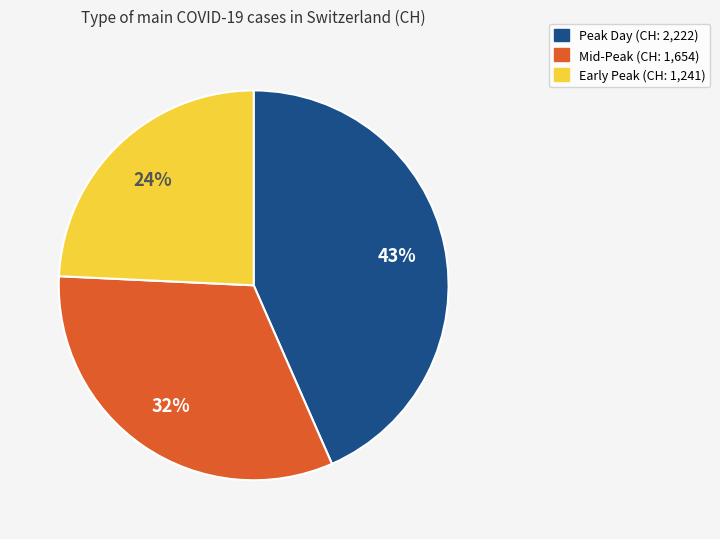

To the nearest percent, what is the combined percentage of Mid-Peak (CH: 1,654) and Peak Day (CH: 2,222)?

76%